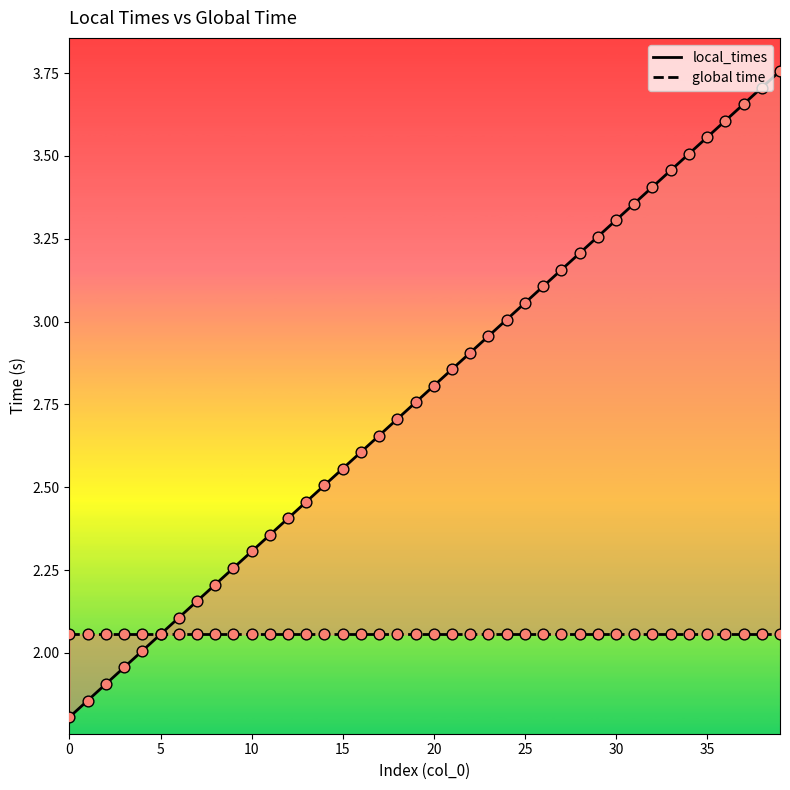

What are all the series names shown in the legend?

local_times, global time